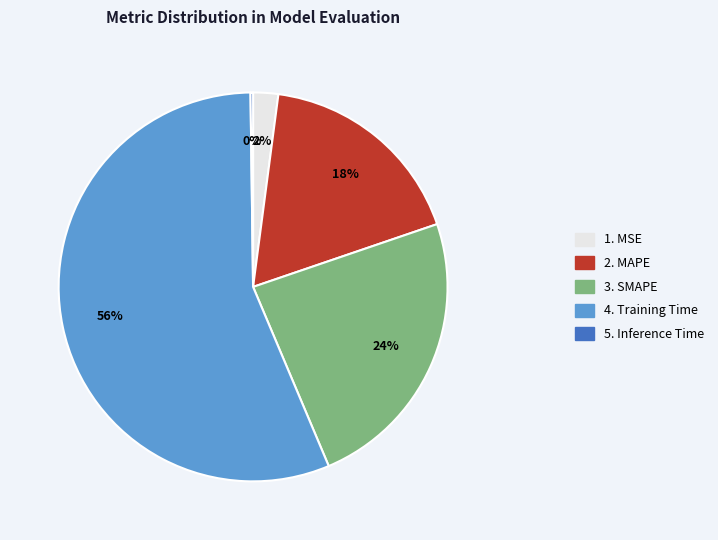

Does any single category account for the majority?

Yes